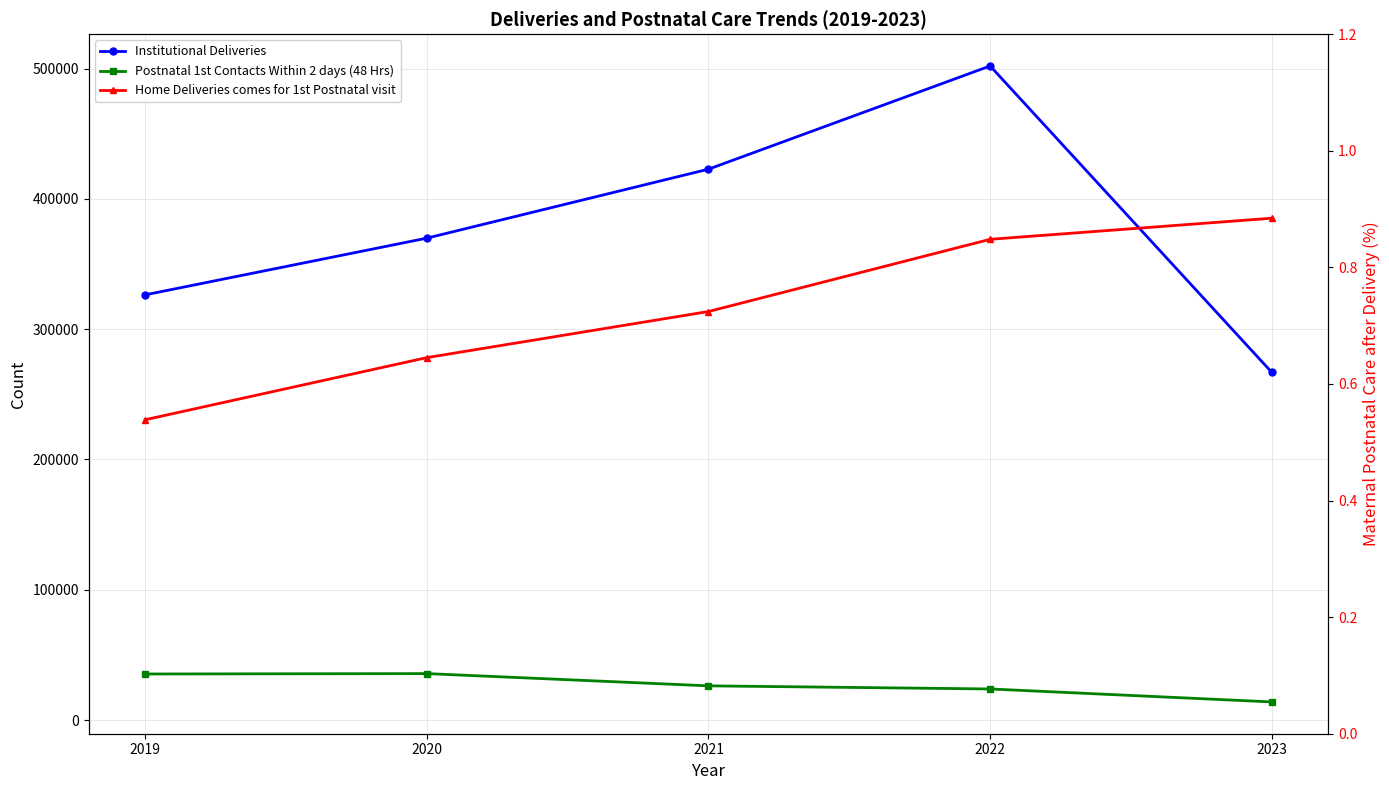

What is the smallest value displayed?

0.5